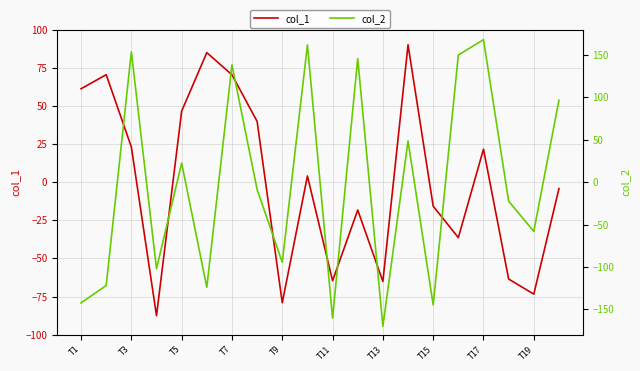

At how many categories does at least one series exceed -93?

20